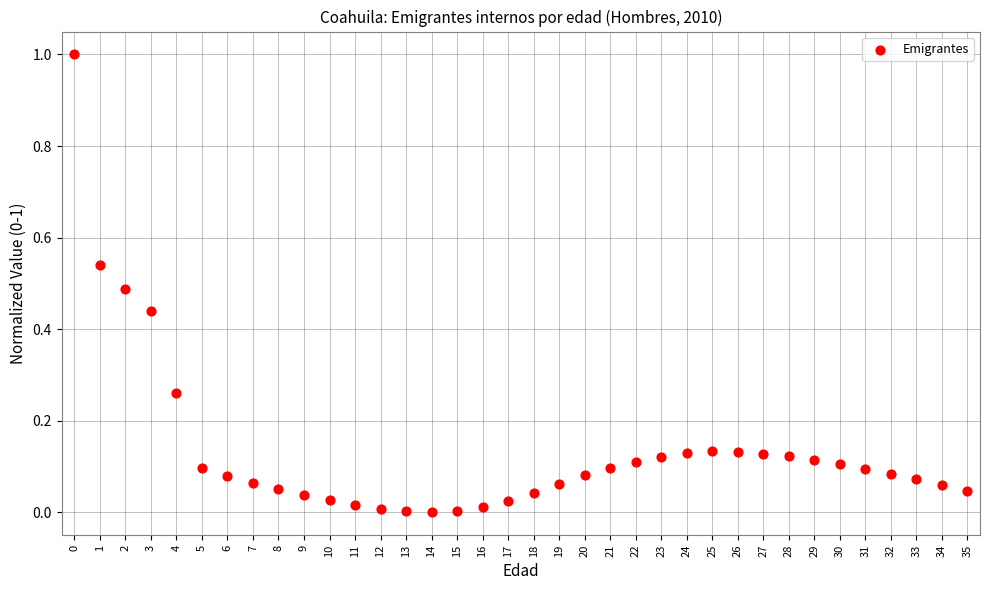

What is the range of Y values (max minus min)?

1.0